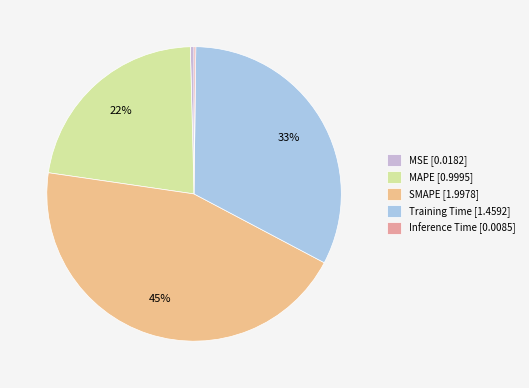

Which category has the smallest portion of the pie?

Inference Time